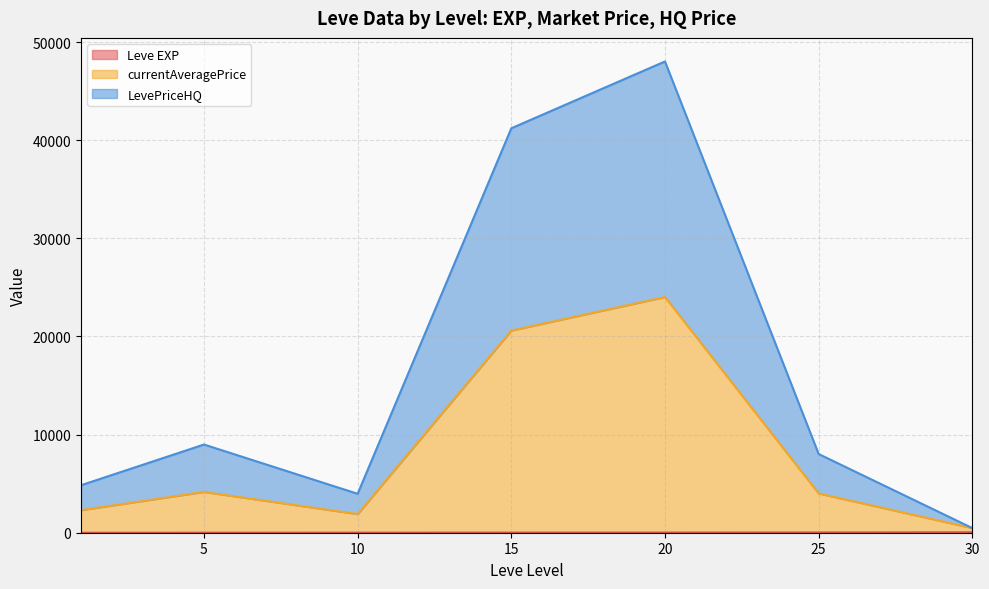

How many lines are shown in the chart?

3